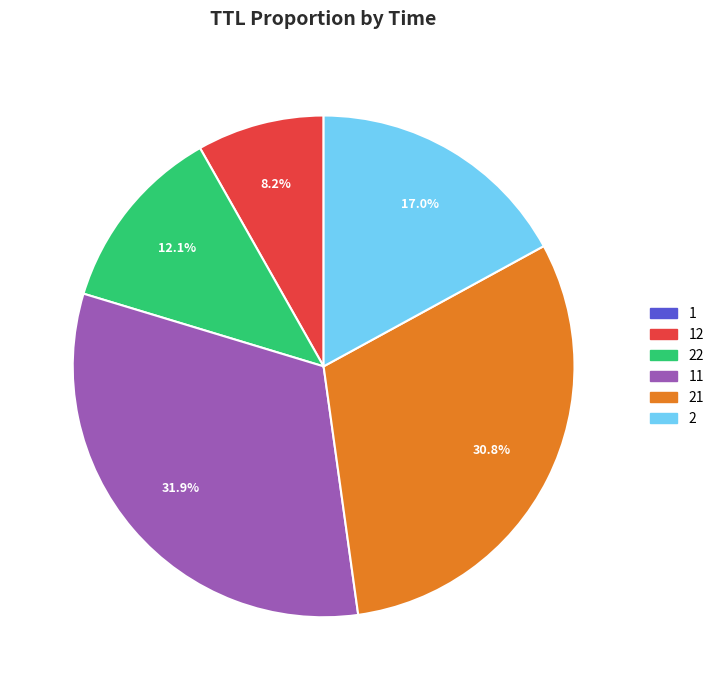

Is there any slice that represents more than half of the pie?

No